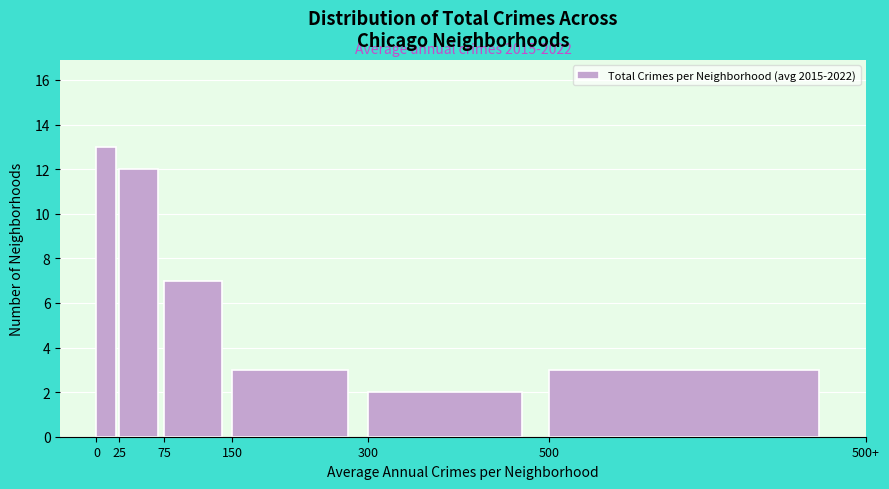

Reading left to right, transcribe all the data shown in this chart.

0=13	25=12	75=7	150=3	300=2	500=3